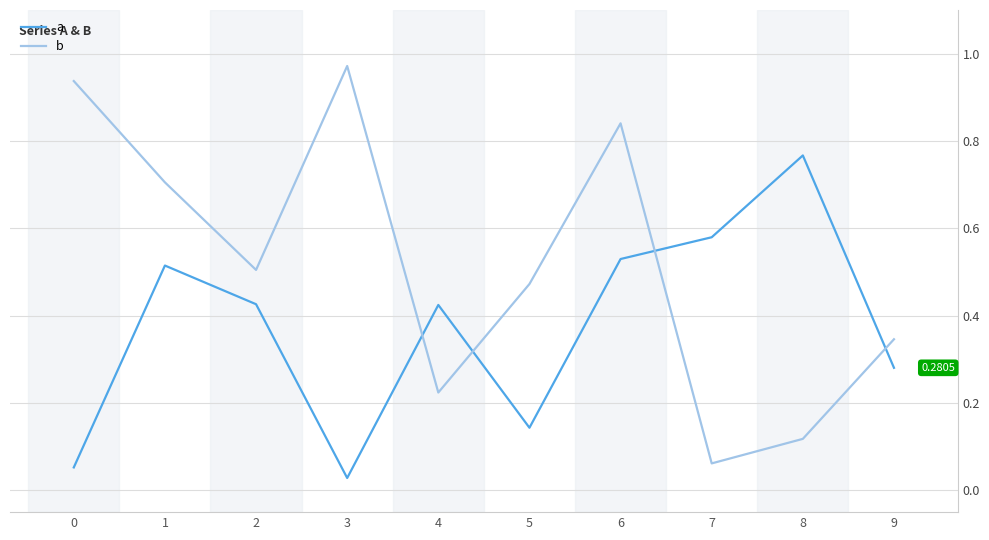

Rank the series by their average value, from lowest to highest.

a, b